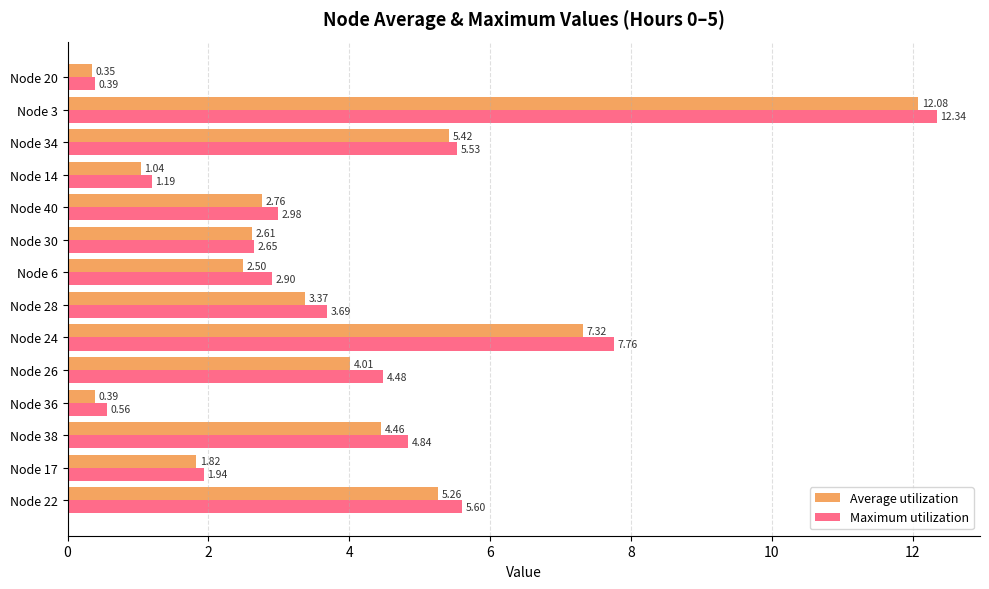

How many data points in Average utilization are less than 3?

7